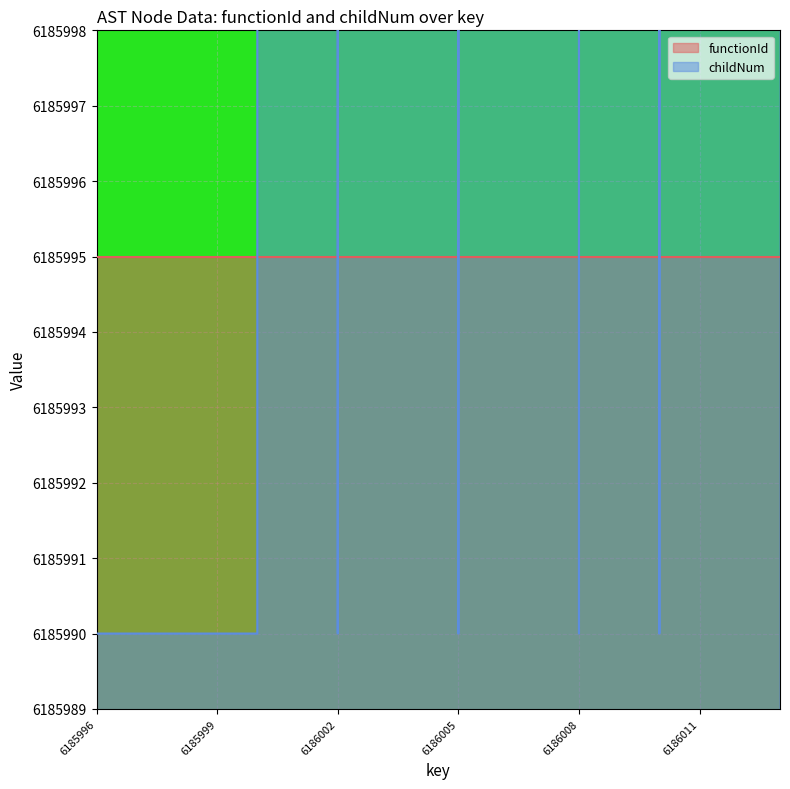

What is the change in value from 6185997 to 6186009?

+100000